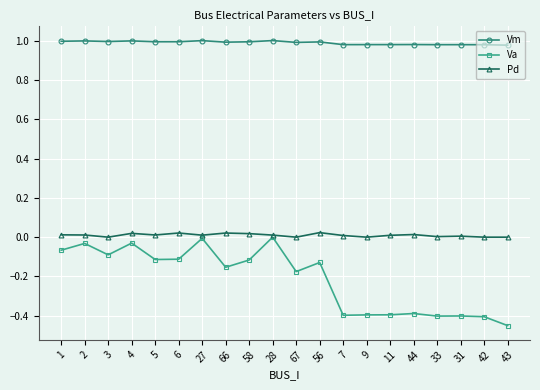

Between 66 and 31, which series saw the biggest shift?

Va